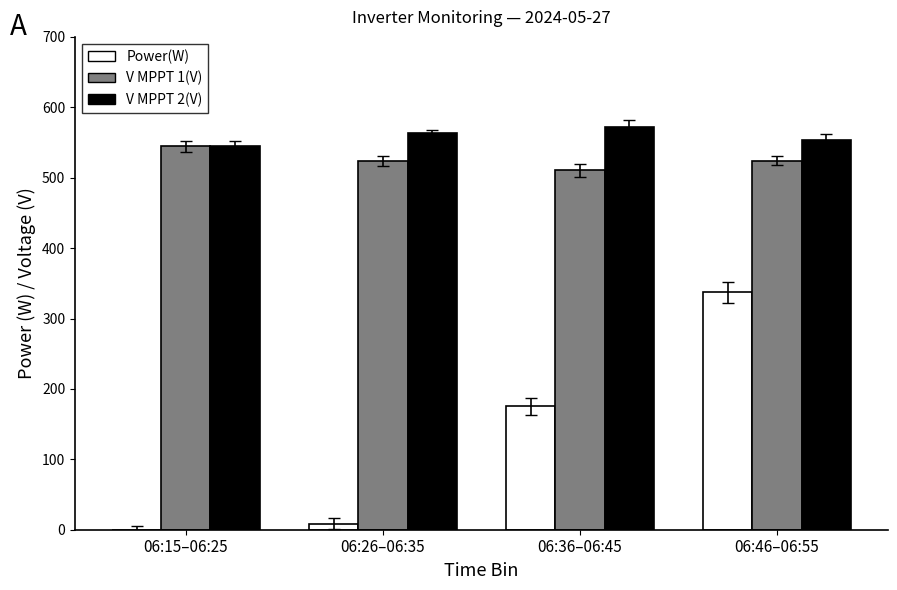

What is the spread (max minus min) of values at 06:46–06:55?

216.5